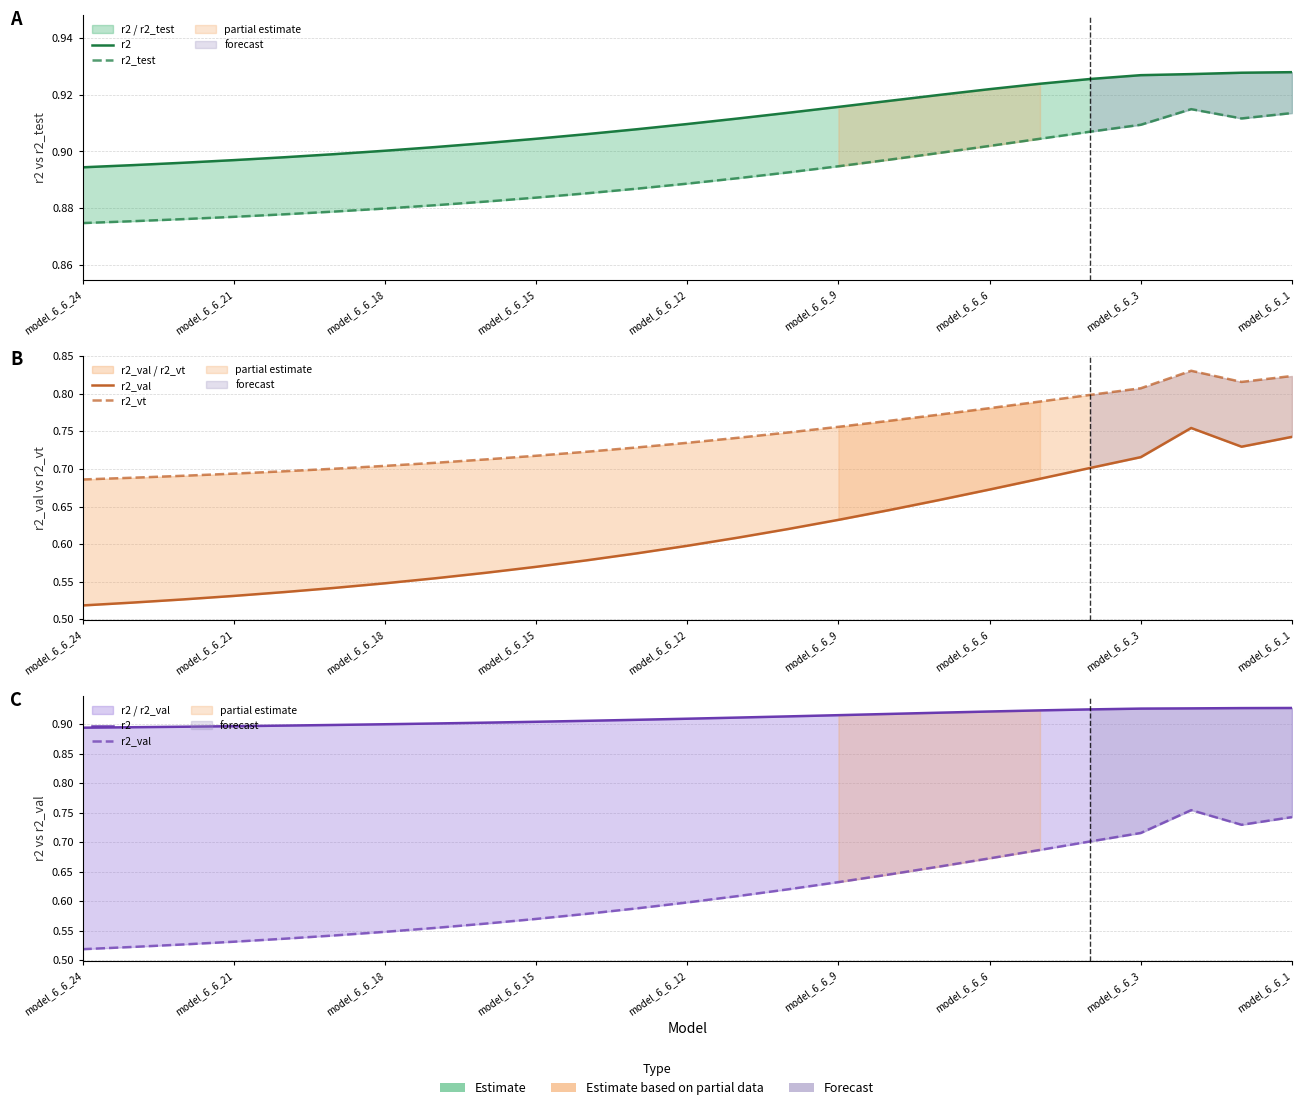

How many r2_test values are between 0 and 1?

25